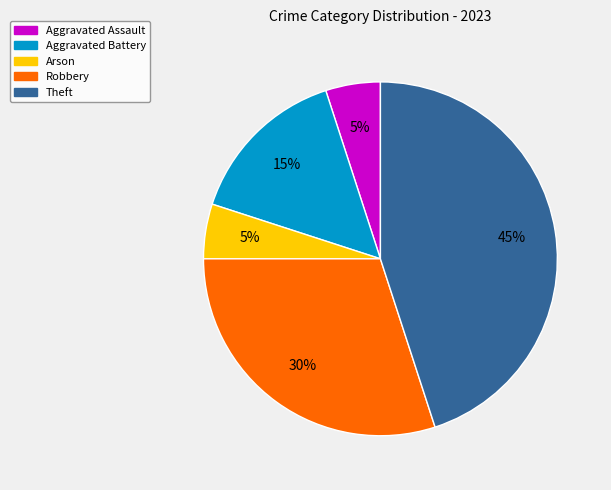

How many segments does this pie chart have?

5